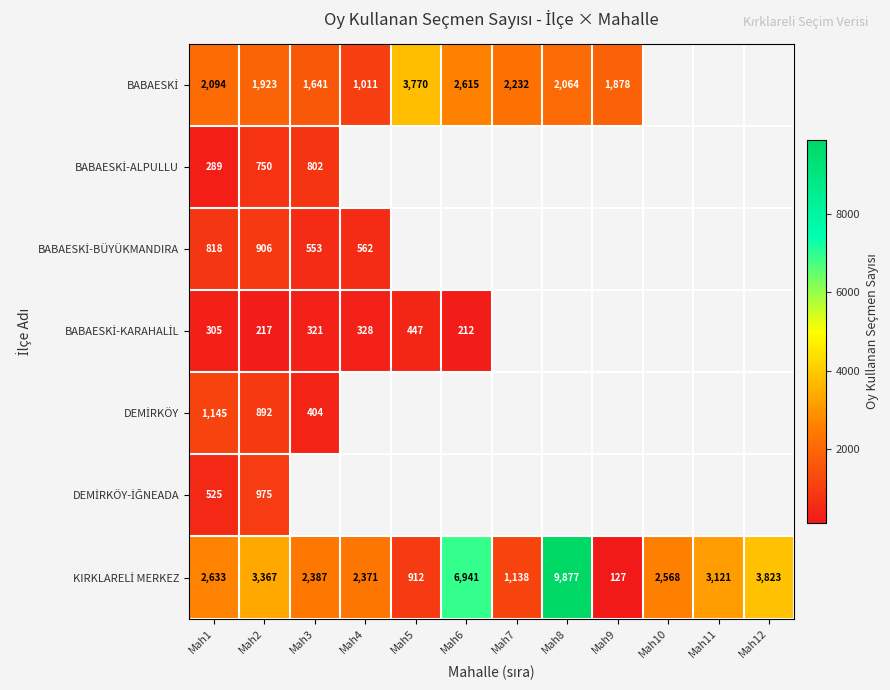

How many data points does each series have?

12